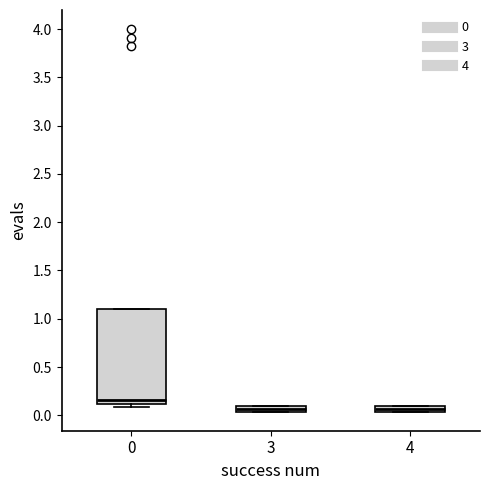

Where is the upper edge of the box at x = 4 on the y-axis? The values are not printed on the chart, so give them approximately, as read against the axis.

0.10